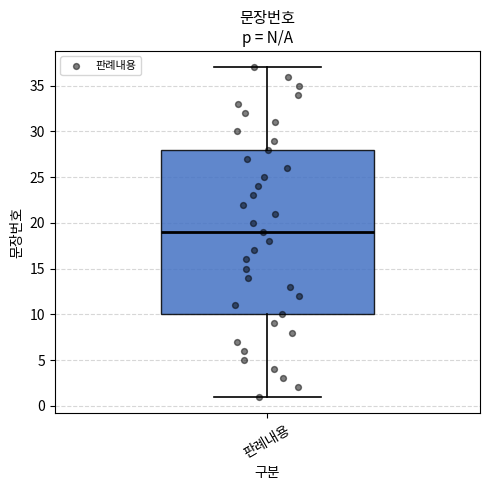

Transcribe this box plot: give where the median line is, the range the box spans, and where the two whiskers end, as read against the y-axis. The values are not printed on the chart, so give them approximately, as read against the axis.

median 19, box 10 to 28, whiskers 1 to 37